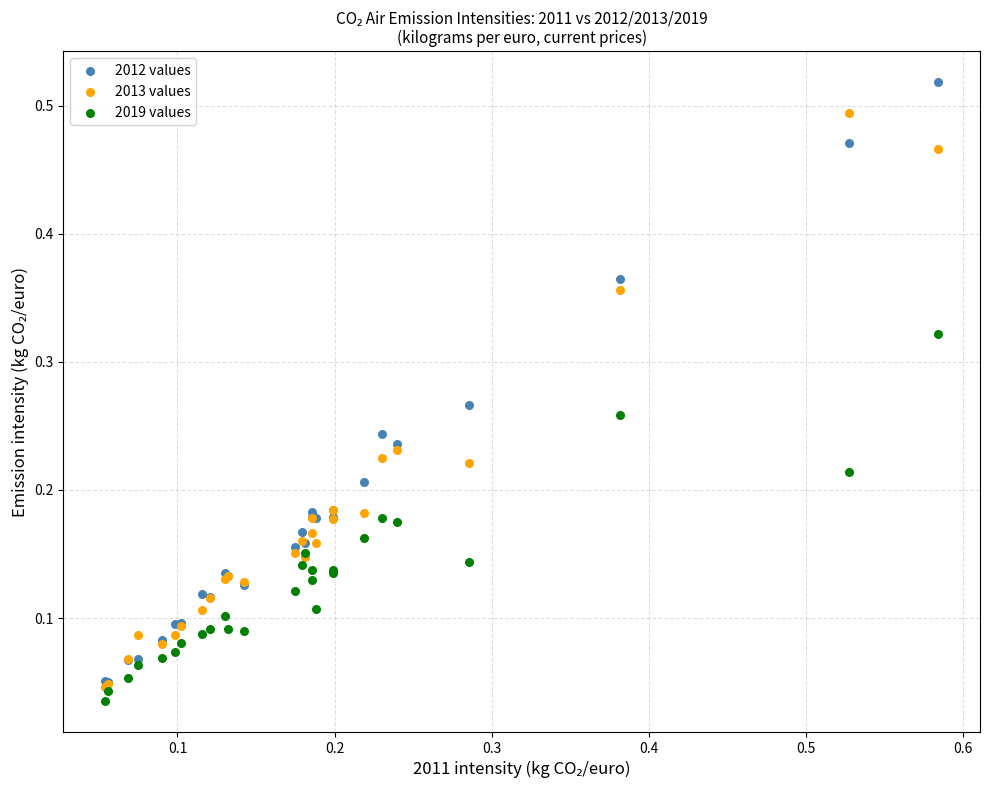

What are all the series names shown in the legend?

2012 values, 2013 values, 2019 values